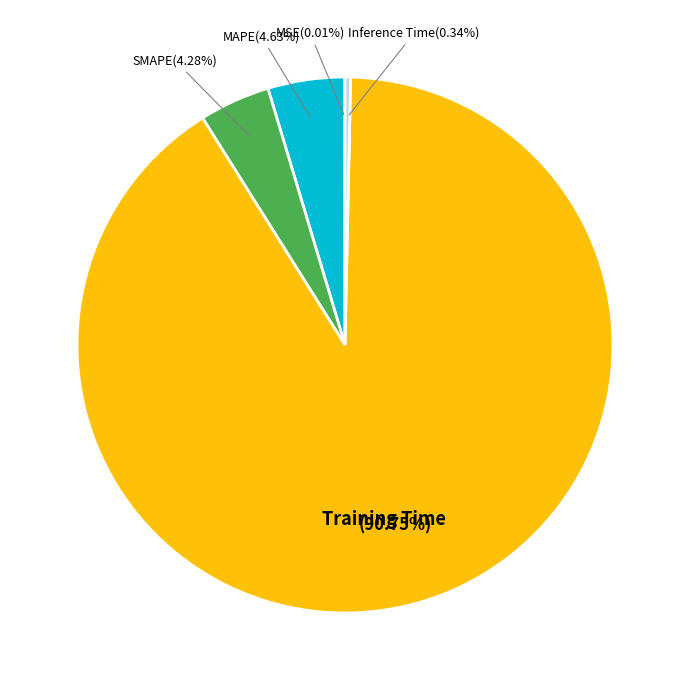

To the nearest percent, what portion does MAPE represent?

5%